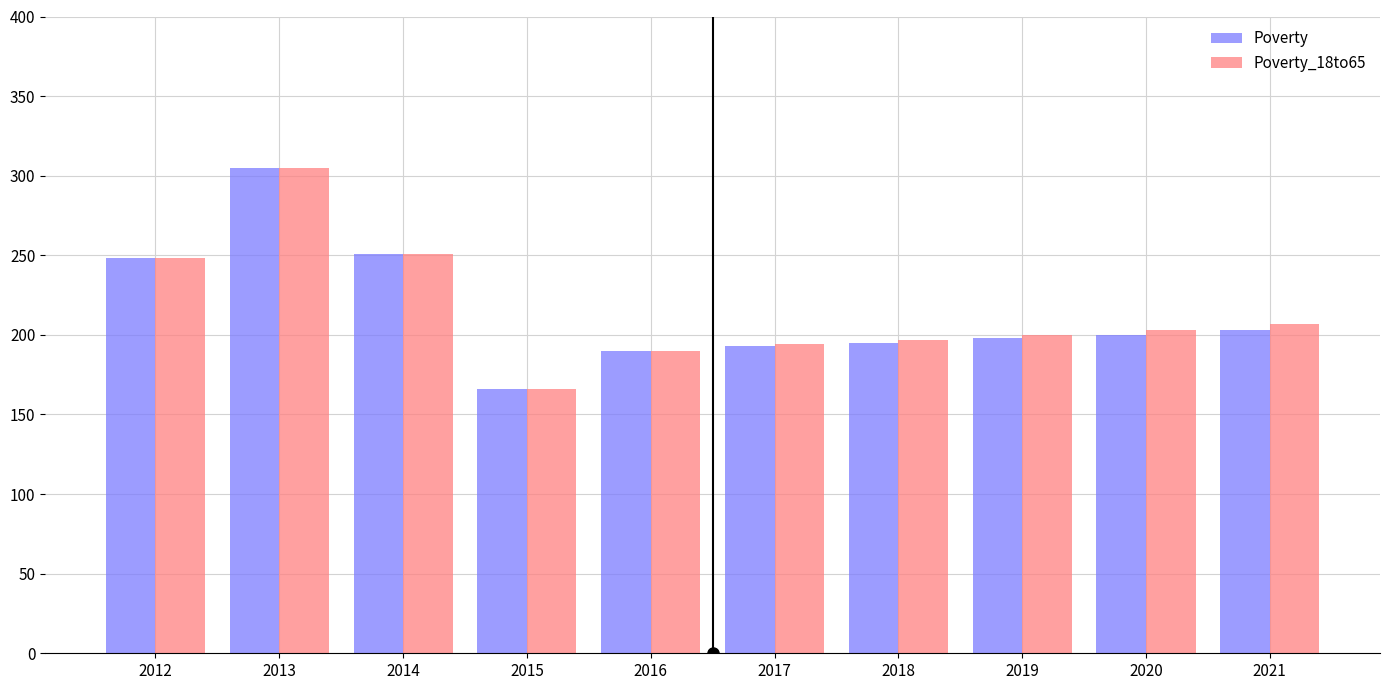

What is the difference between the maximum and minimum values in the Poverty_18to65 series?

139